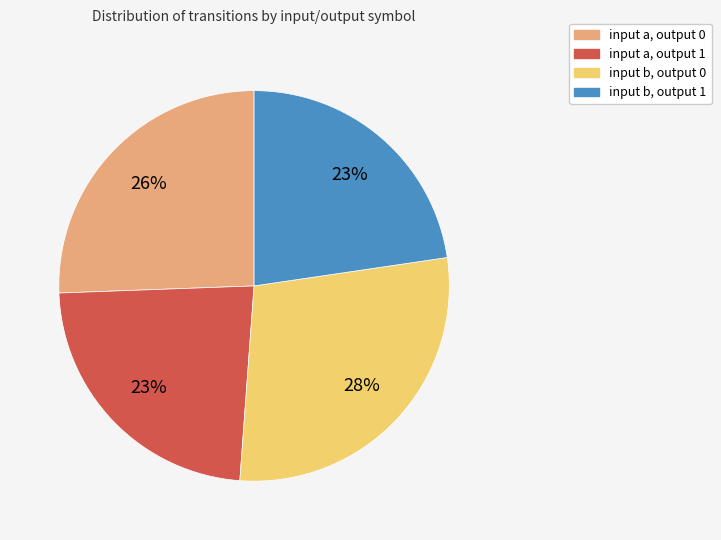

What percentage is the input a, output 1 slice, to the nearest percent?

23%